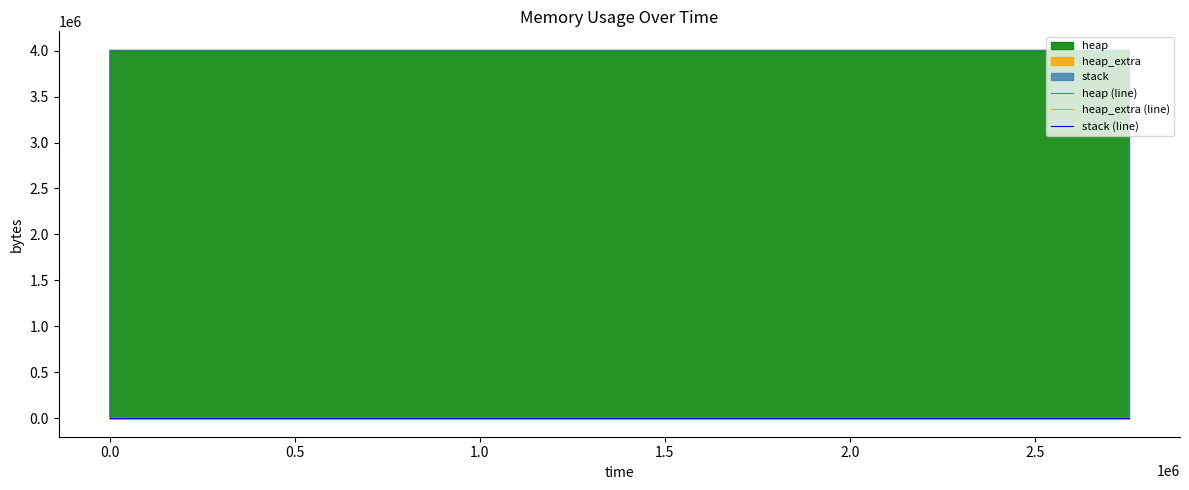

Is it true that heap_extra (line) equals 32 at 8?

False